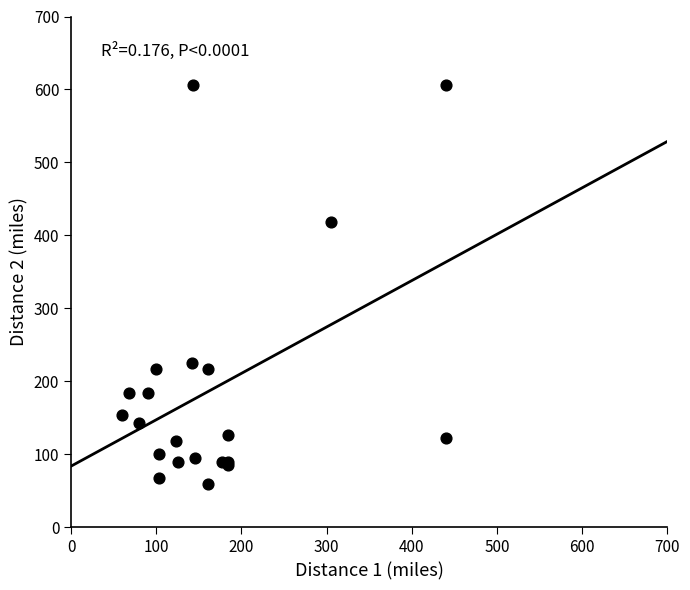

What Y value in the scatter plot is closest to 333?

418